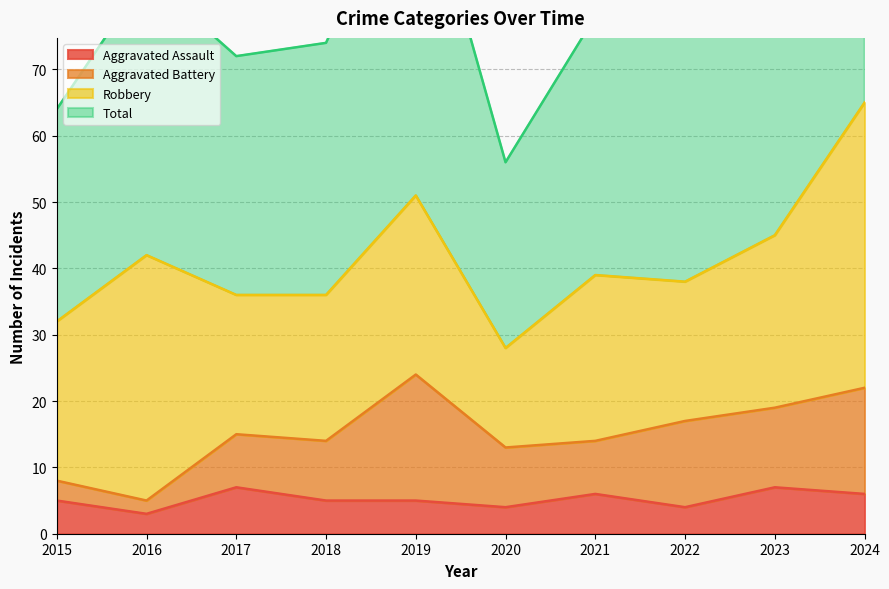

Where is the first local minimum for Total?

2017